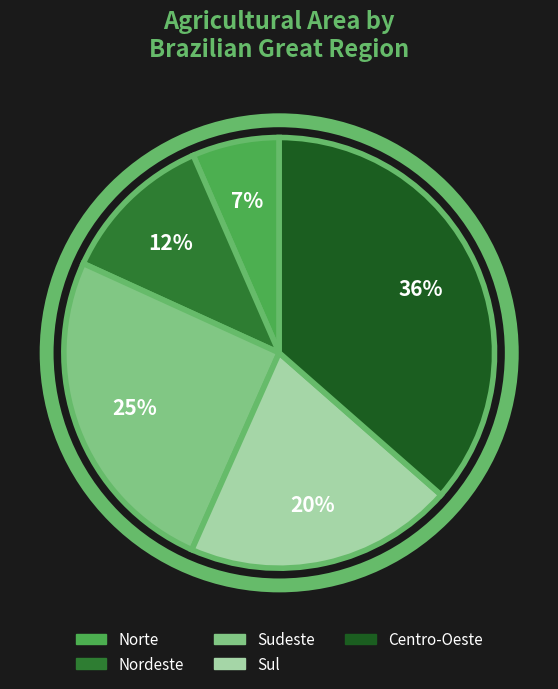

What percentage is the Sul slice, to the nearest percent?

20%